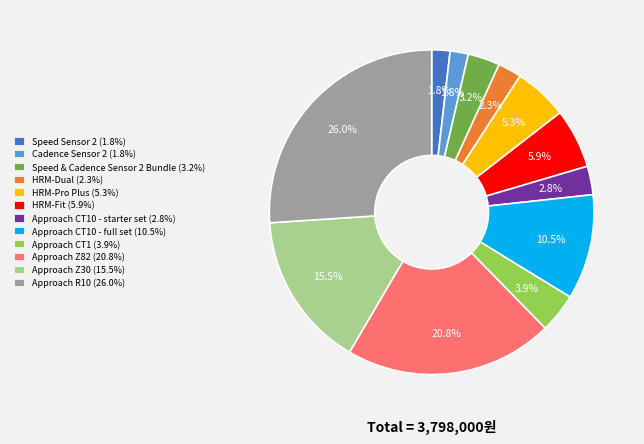

Is there a majority slice in this chart?

No